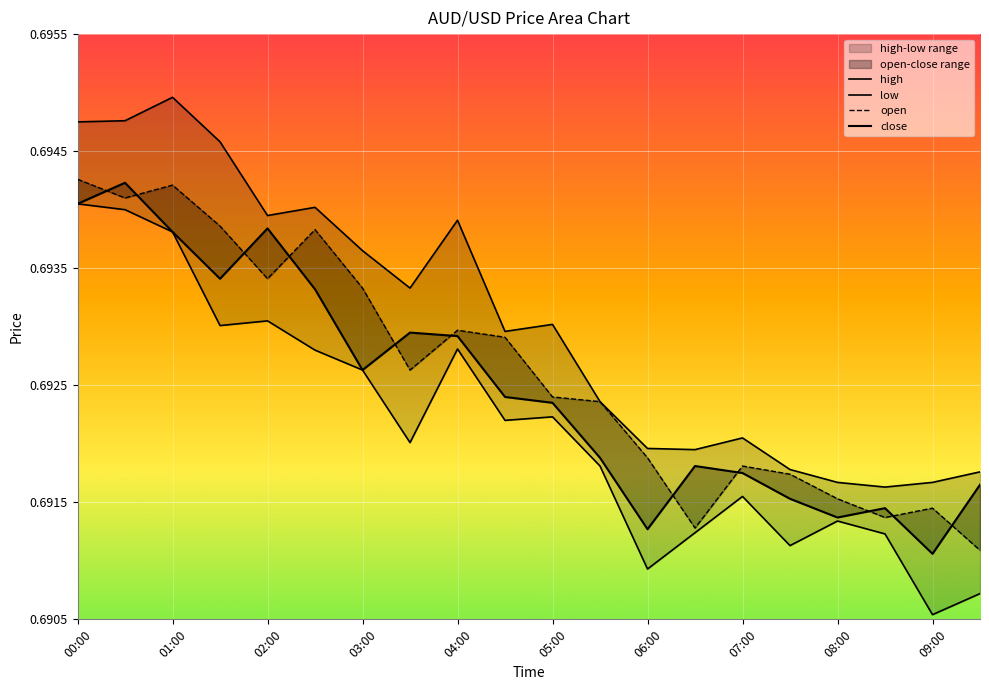

What is the maximum value for open?

0.7